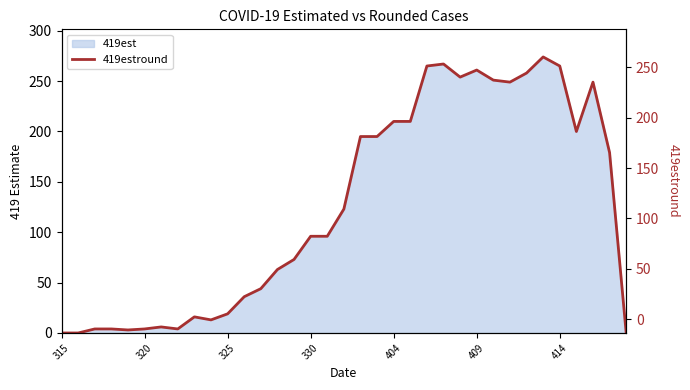

The value at 16 is 96. True or false?

True